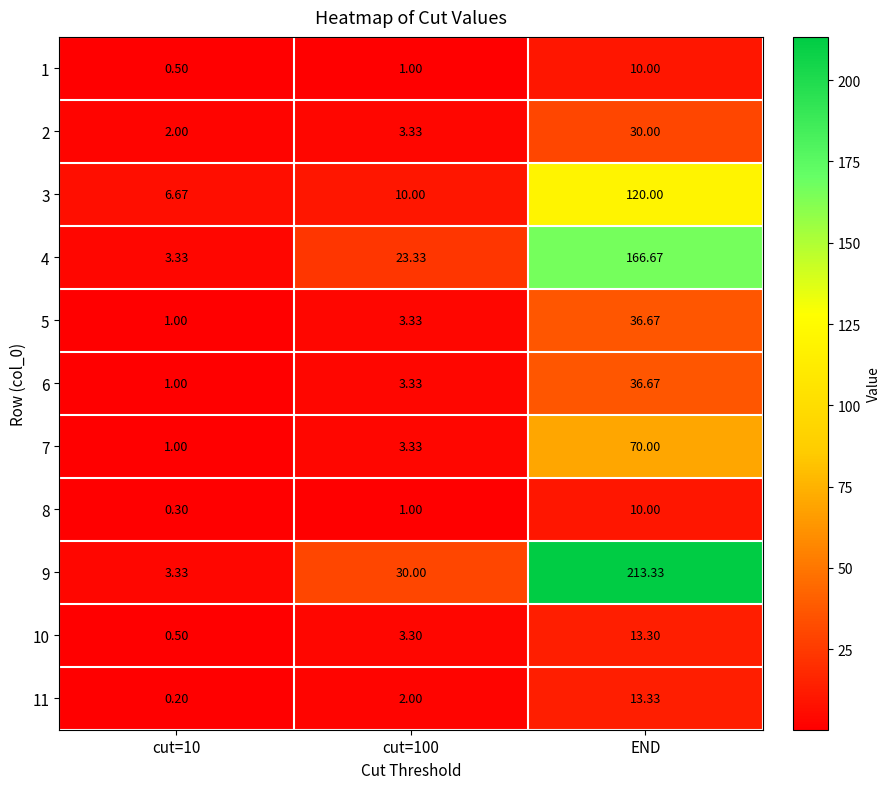

At which label does 1 reach its peak?

END